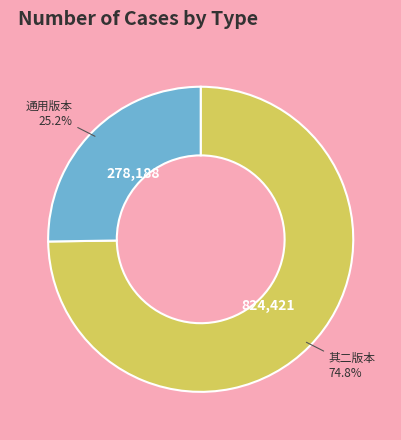

Rank the categories by value from highest to lowest.

其二版本, 通用版本